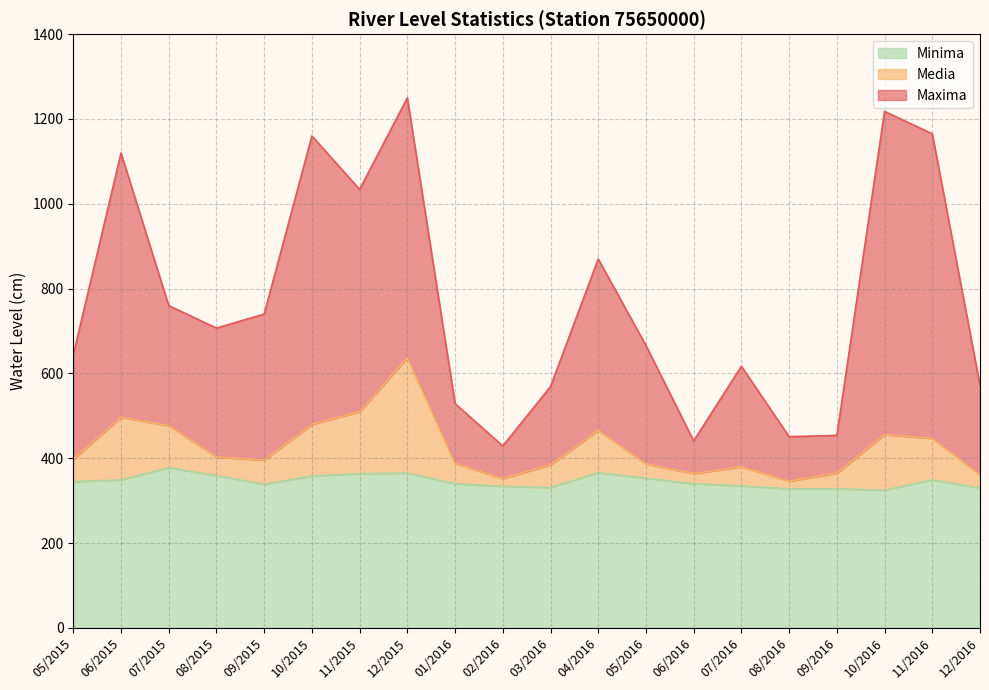

At 08/2015, list the series in order from smallest to largest.

Minima, Media, Maxima